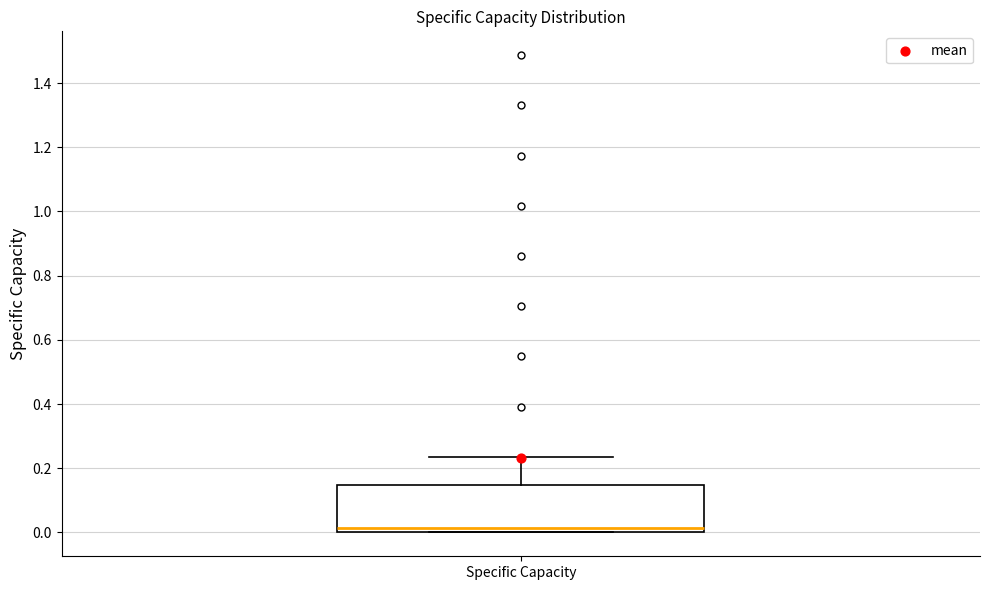

Read this box plot against the y-axis: the position of the median line, the range covered by the box, and the ends of both whiskers. The values are not printed on the chart, so give them approximately, as read against the axis.

median 0.02, box 0.00 to 0.14, whiskers 0.00 to 0.24